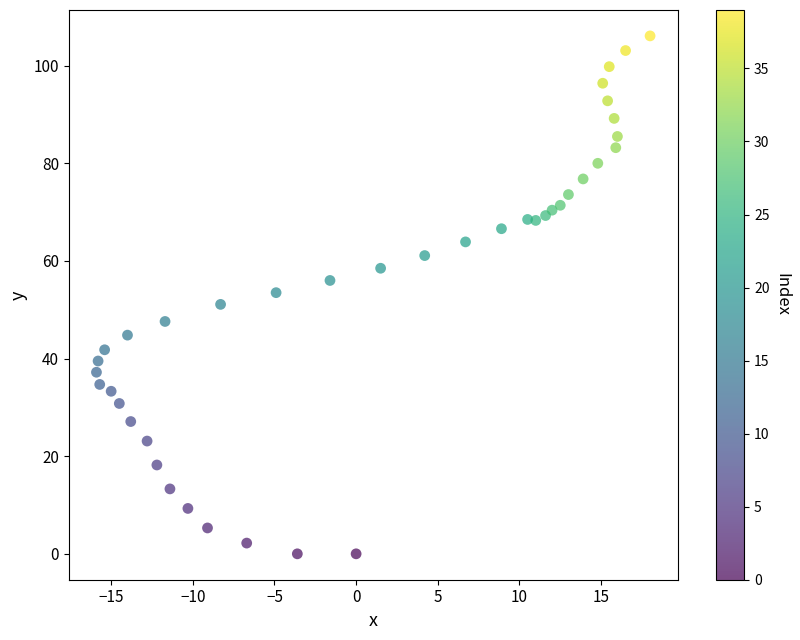

What is the range of Y values (max minus min)?

106.1